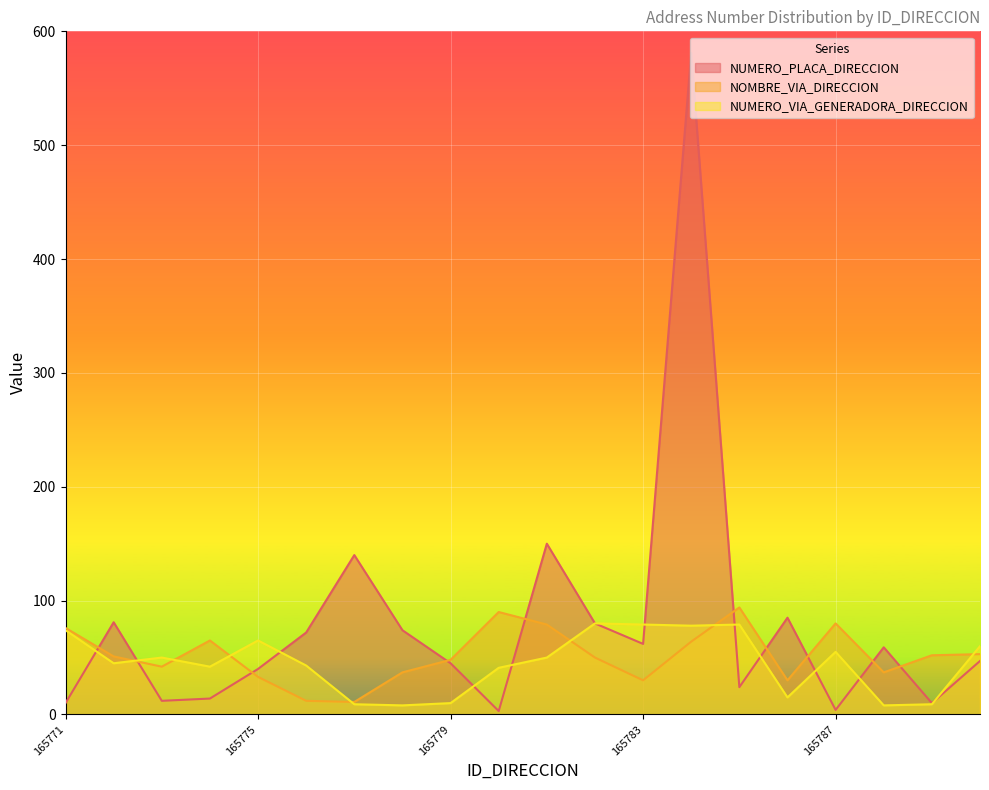

True or false: NUMERO_VIA_GENERADORA_DIRECCION has more than 2 interior local peaks.

True